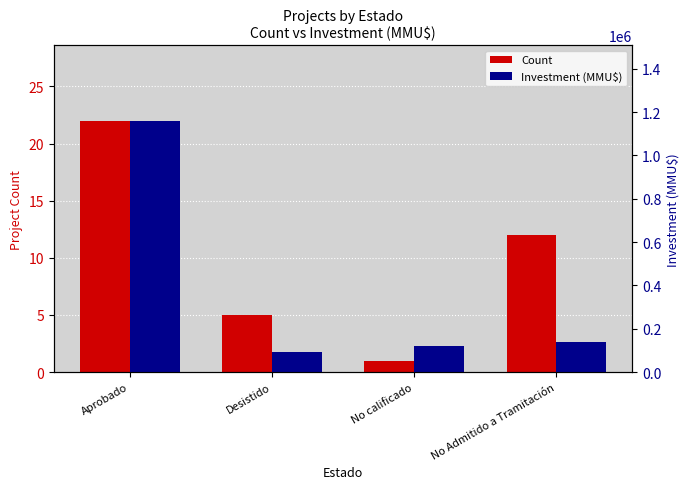

Which series has the largest total across all categories?

Investment (MMU$)